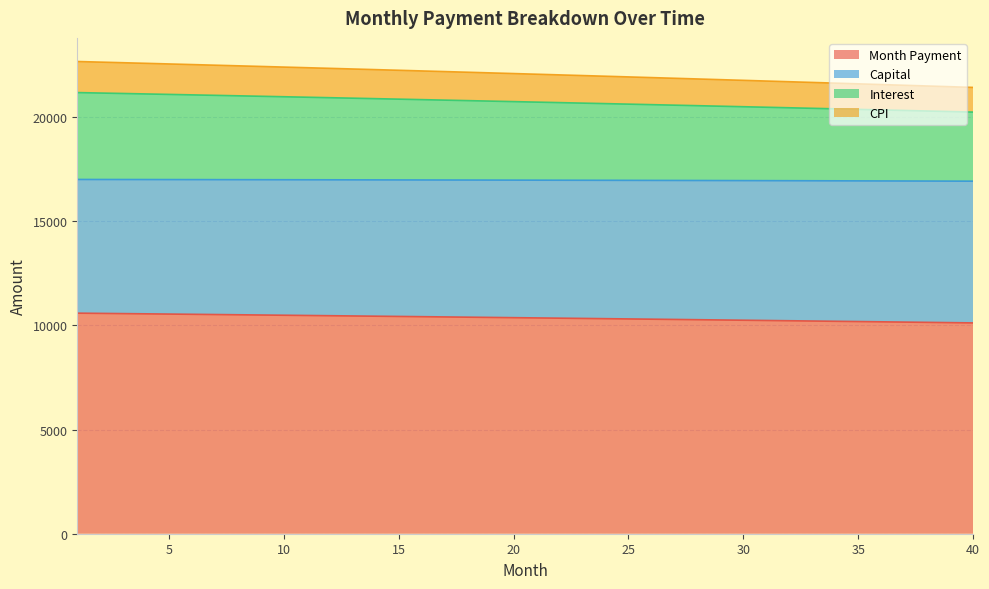

What is the greatest value displayed?

22678.2